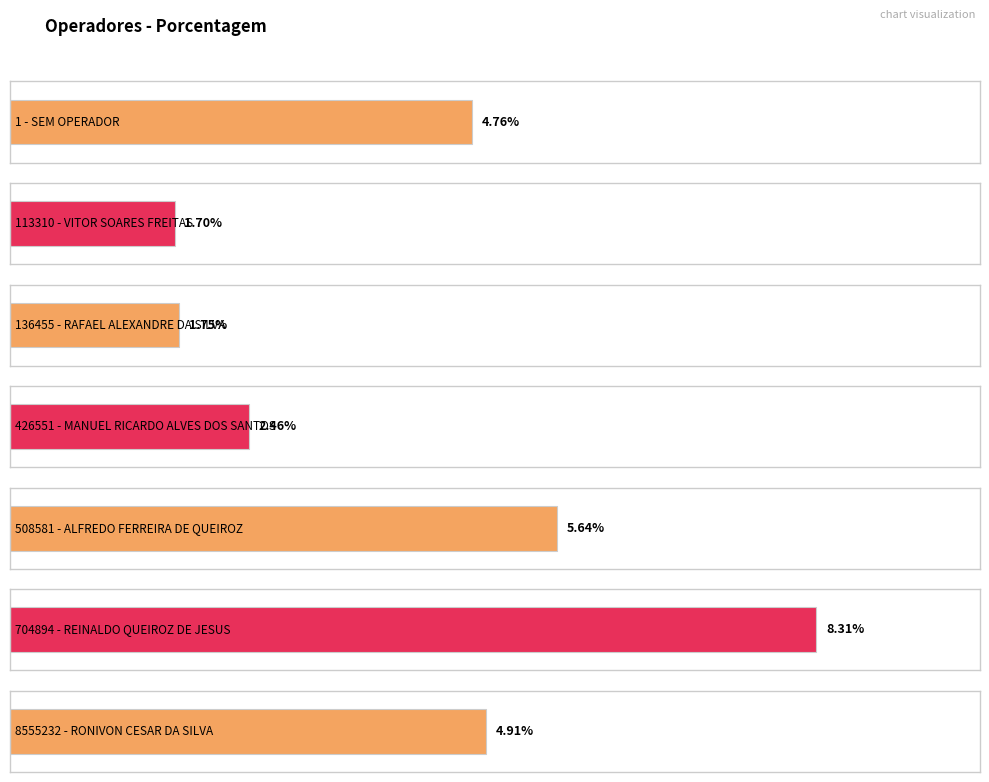

What is the label of the 6th bar from the right?

113310 - VITOR SOARES FREITAS